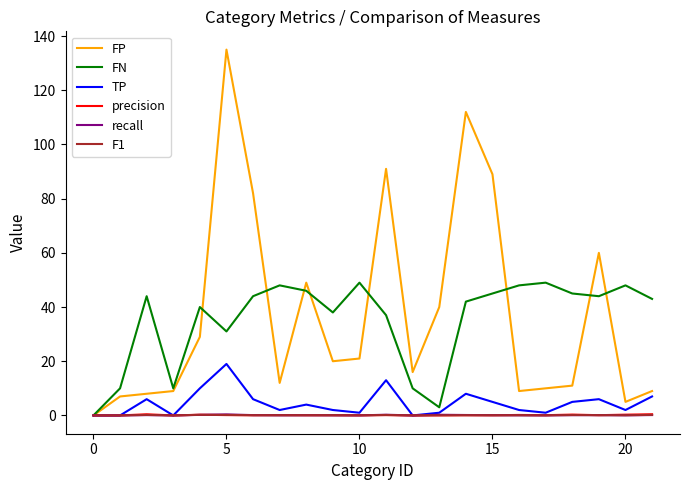

Which series has the widest spread of values?

FP